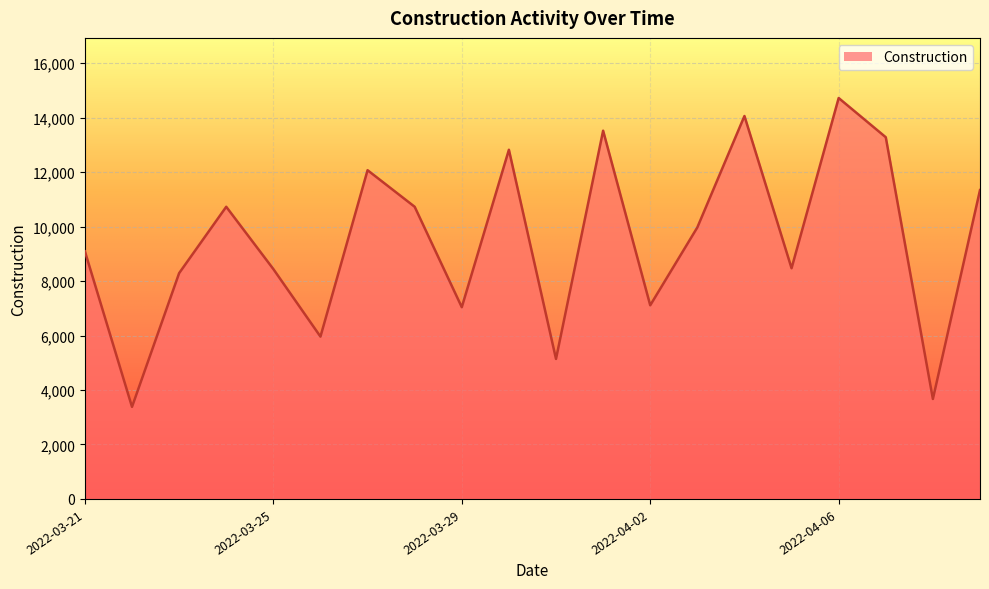

What is the difference between the maximum and minimum values?

11340